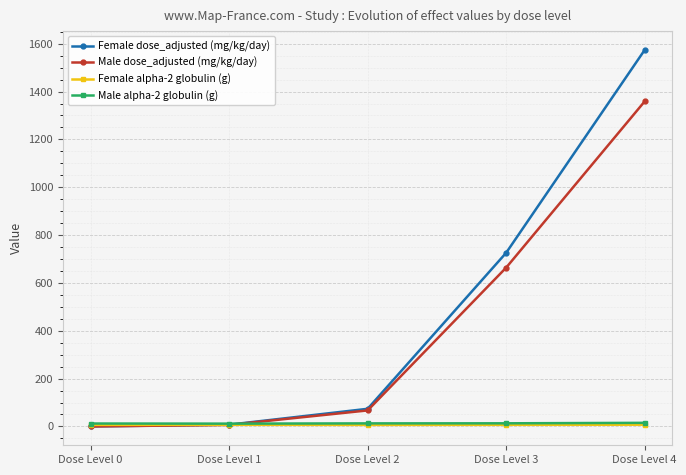

True or false: Female alpha-2 globulin (g) has a value of 6.5 at Dose Level 0.

True